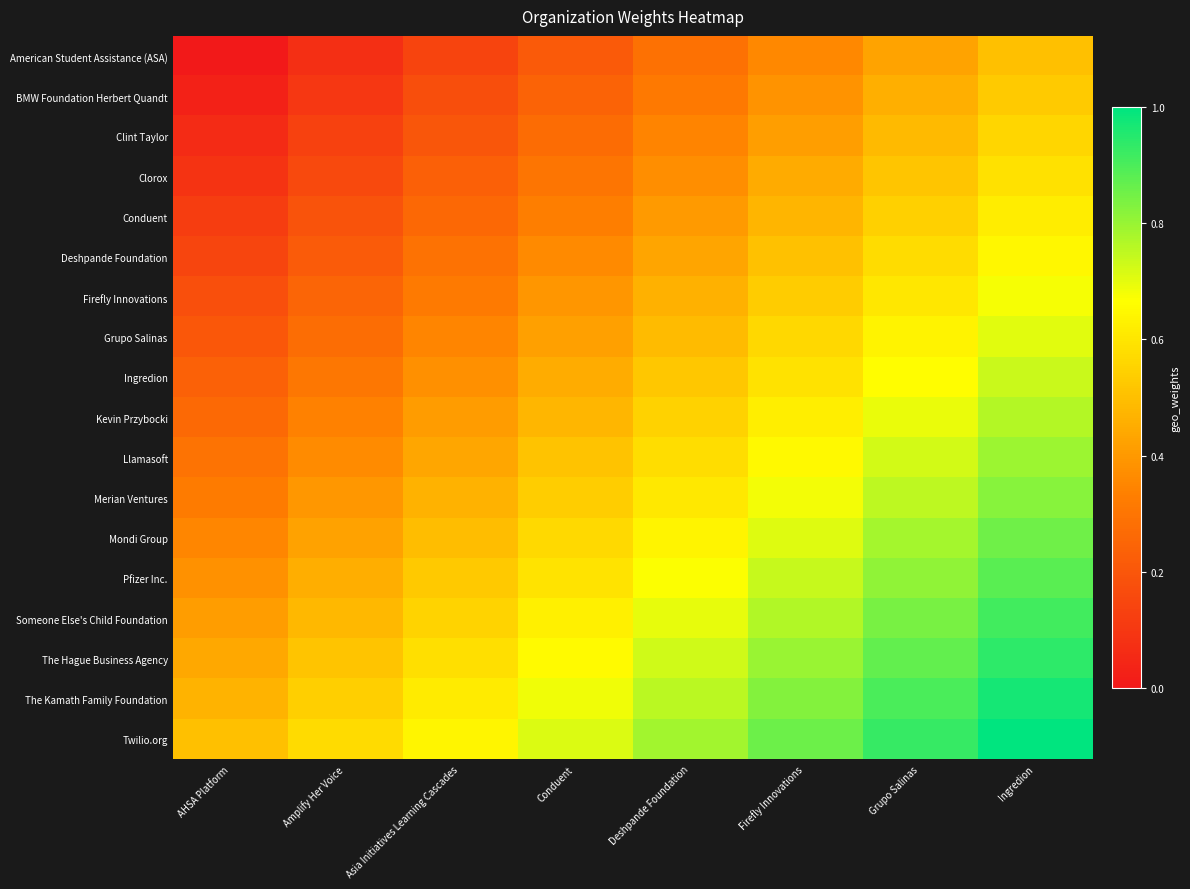

Reading left to right, transcribe all the data shown in this chart.

American Student Assistance (ASA): AHSA Platform=0.0	Amplify Her Voice=0.1	Asia Initiatives Learning Cascades=0.1	Conduent=0.2	Deshpande Foundation=0.3	Firefly Innovations=0.4	Grupo Salinas=0.4	Ingredion=0.5
BMW Foundation Herbert Quandt: AHSA Platform=0.0	Amplify Her Voice=0.1	Asia Initiatives Learning Cascades=0.2	Conduent=0.2	Deshpande Foundation=0.3	Firefly Innovations=0.4	Grupo Salinas=0.5	Ingredion=0.5
Clint Taylor: AHSA Platform=0.1	Amplify Her Voice=0.1	Asia Initiatives Learning Cascades=0.2	Conduent=0.3	Deshpande Foundation=0.3	Firefly Innovations=0.4	Grupo Salinas=0.5	Ingredion=0.6
Clorox: AHSA Platform=0.1	Amplify Her Voice=0.2	Asia Initiatives Learning Cascades=0.2	Conduent=0.3	Deshpande Foundation=0.4	Firefly Innovations=0.4	Grupo Salinas=0.5	Ingredion=0.6
Conduent: AHSA Platform=0.1	Amplify Her Voice=0.2	Asia Initiatives Learning Cascades=0.3	Conduent=0.3	Deshpande Foundation=0.4	Firefly Innovations=0.5	Grupo Salinas=0.5	Ingredion=0.6
Deshpande Foundation: AHSA Platform=0.1	Amplify Her Voice=0.2	Asia Initiatives Learning Cascades=0.3	Conduent=0.4	Deshpande Foundation=0.4	Firefly Innovations=0.5	Grupo Salinas=0.6	Ingredion=0.6
Firefly Innovations: AHSA Platform=0.2	Amplify Her Voice=0.2	Asia Initiatives Learning Cascades=0.3	Conduent=0.4	Deshpande Foundation=0.5	Firefly Innovations=0.5	Grupo Salinas=0.6	Ingredion=0.7
Grupo Salinas: AHSA Platform=0.2	Amplify Her Voice=0.3	Asia Initiatives Learning Cascades=0.3	Conduent=0.4	Deshpande Foundation=0.5	Firefly Innovations=0.6	Grupo Salinas=0.6	Ingredion=0.7
Ingredion: AHSA Platform=0.2	Amplify Her Voice=0.3	Asia Initiatives Learning Cascades=0.4	Conduent=0.4	Deshpande Foundation=0.5	Firefly Innovations=0.6	Grupo Salinas=0.7	Ingredion=0.7
Kevin Przybocki: AHSA Platform=0.3	Amplify Her Voice=0.3	Asia Initiatives Learning Cascades=0.4	Conduent=0.5	Deshpande Foundation=0.6	Firefly Innovations=0.6	Grupo Salinas=0.7	Ingredion=0.8
Llamasoft: AHSA Platform=0.3	Amplify Her Voice=0.4	Asia Initiatives Learning Cascades=0.4	Conduent=0.5	Deshpande Foundation=0.6	Firefly Innovations=0.7	Grupo Salinas=0.7	Ingredion=0.8
Merian Ventures: AHSA Platform=0.3	Amplify Her Voice=0.4	Asia Initiatives Learning Cascades=0.5	Conduent=0.5	Deshpande Foundation=0.6	Firefly Innovations=0.7	Grupo Salinas=0.8	Ingredion=0.8
Mondi Group: AHSA Platform=0.4	Amplify Her Voice=0.4	Asia Initiatives Learning Cascades=0.5	Conduent=0.6	Deshpande Foundation=0.6	Firefly Innovations=0.7	Grupo Salinas=0.8	Ingredion=0.9
Pfizer Inc.: AHSA Platform=0.4	Amplify Her Voice=0.5	Asia Initiatives Learning Cascades=0.5	Conduent=0.6	Deshpande Foundation=0.7	Firefly Innovations=0.7	Grupo Salinas=0.8	Ingredion=0.9
Someone Else's Child Foundation: AHSA Platform=0.4	Amplify Her Voice=0.5	Asia Initiatives Learning Cascades=0.6	Conduent=0.6	Deshpande Foundation=0.7	Firefly Innovations=0.8	Grupo Salinas=0.8	Ingredion=0.9
The Hague Business Agency: AHSA Platform=0.4	Amplify Her Voice=0.5	Asia Initiatives Learning Cascades=0.6	Conduent=0.7	Deshpande Foundation=0.7	Firefly Innovations=0.8	Grupo Salinas=0.9	Ingredion=0.9
The Kamath Family Foundation: AHSA Platform=0.5	Amplify Her Voice=0.5	Asia Initiatives Learning Cascades=0.6	Conduent=0.7	Deshpande Foundation=0.8	Firefly Innovations=0.8	Grupo Salinas=0.9	Ingredion=1.0
Twilio.org: AHSA Platform=0.5	Amplify Her Voice=0.6	Asia Initiatives Learning Cascades=0.6	Conduent=0.7	Deshpande Foundation=0.8	Firefly Innovations=0.9	Grupo Salinas=0.9	Ingredion=1.0